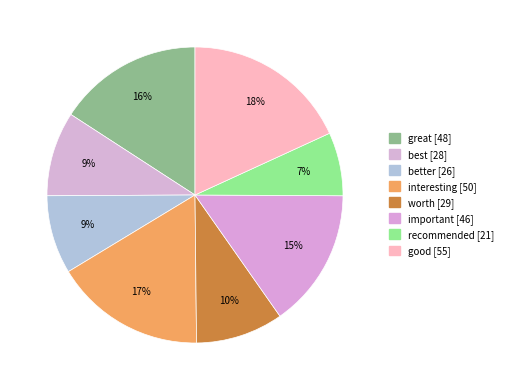

Count the number of slices in the pie.

8